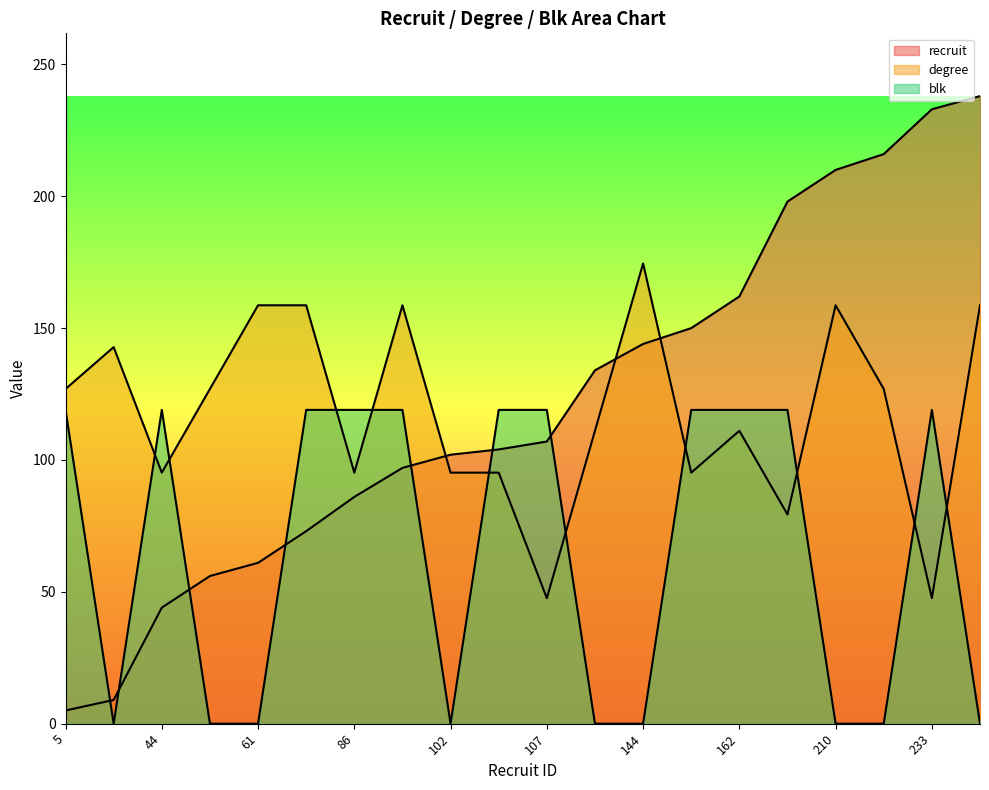

What value does the recruit series have at 9?

9.0